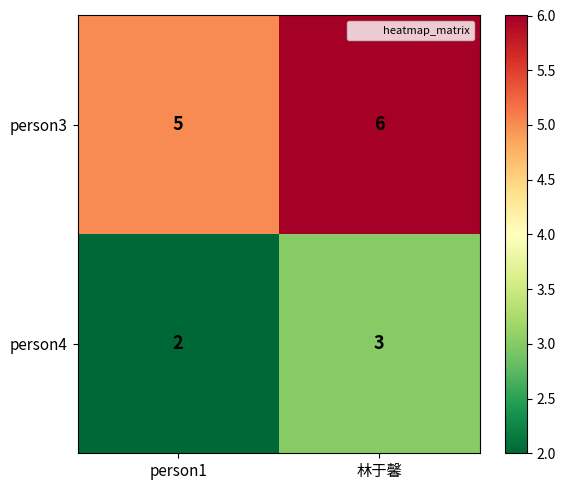

At which label is person3 closest to 5?

person1